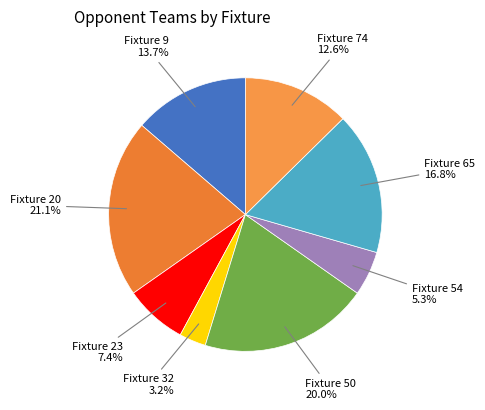

Count the number of slices in the pie.

8